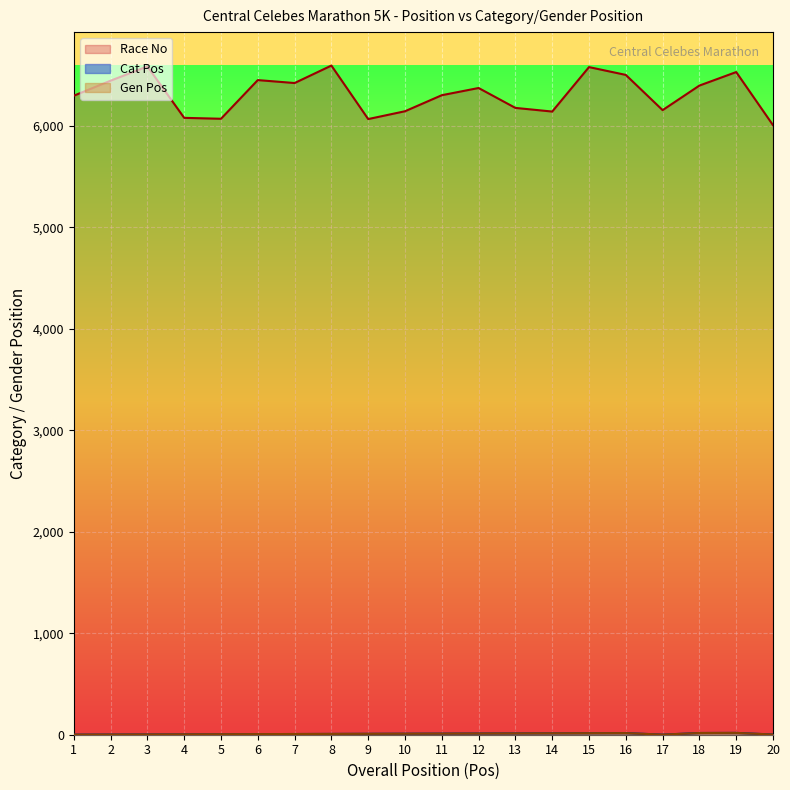

Between 1 and 20, which series saw the biggest shift?

Race No